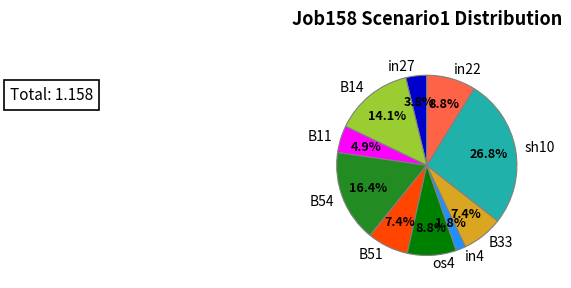

Is the sum of in27 and B51 greater than half?

No